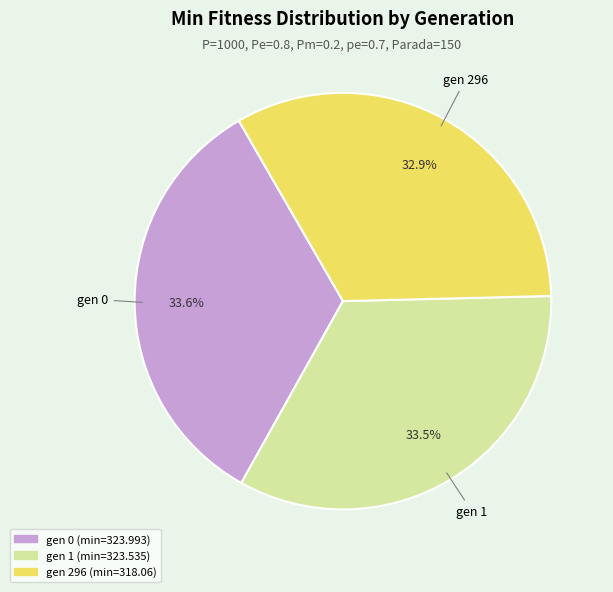

Does gen 1 (min=323.535) represent more than half of the total?

No